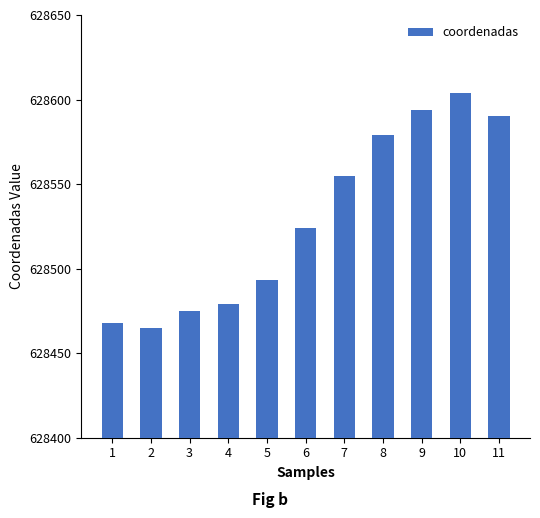

Which has a higher value, 9 or 6?

9